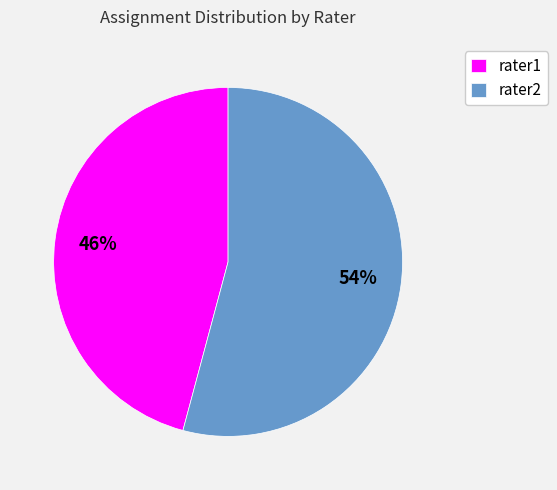

To the nearest percent, what is the combined percentage of rater1 and rater2?

100%